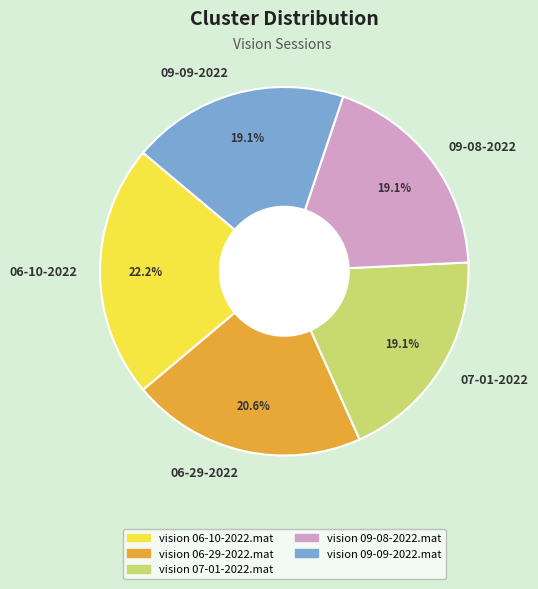

What is the total percentage of 06-10-2022 and 09-09-2022?

41.3%